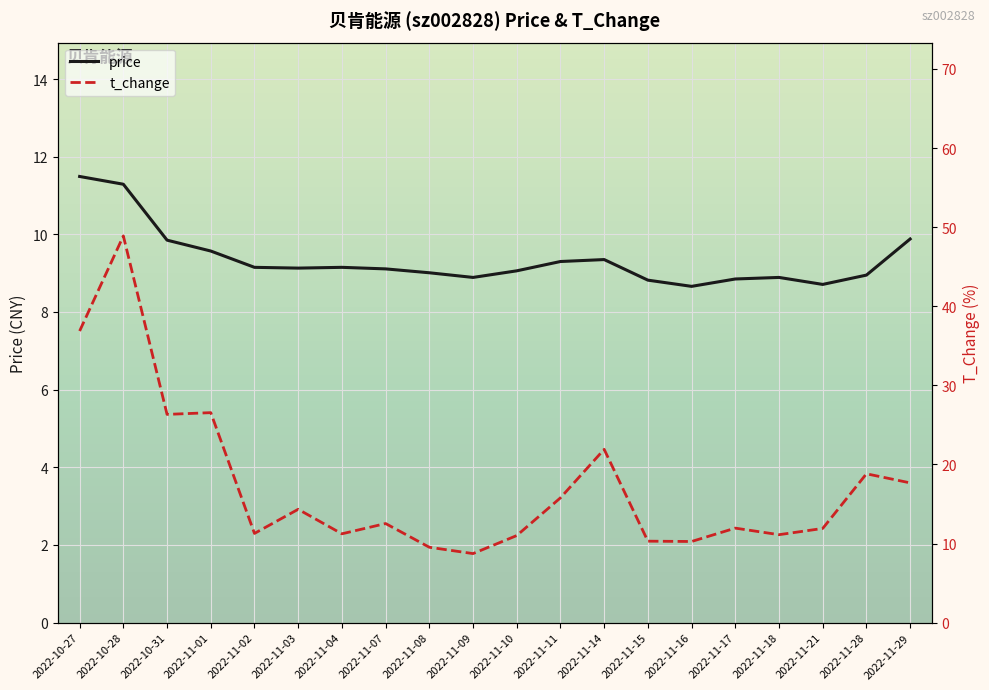

At which label does t_change first exceed 12?

2022-10-27